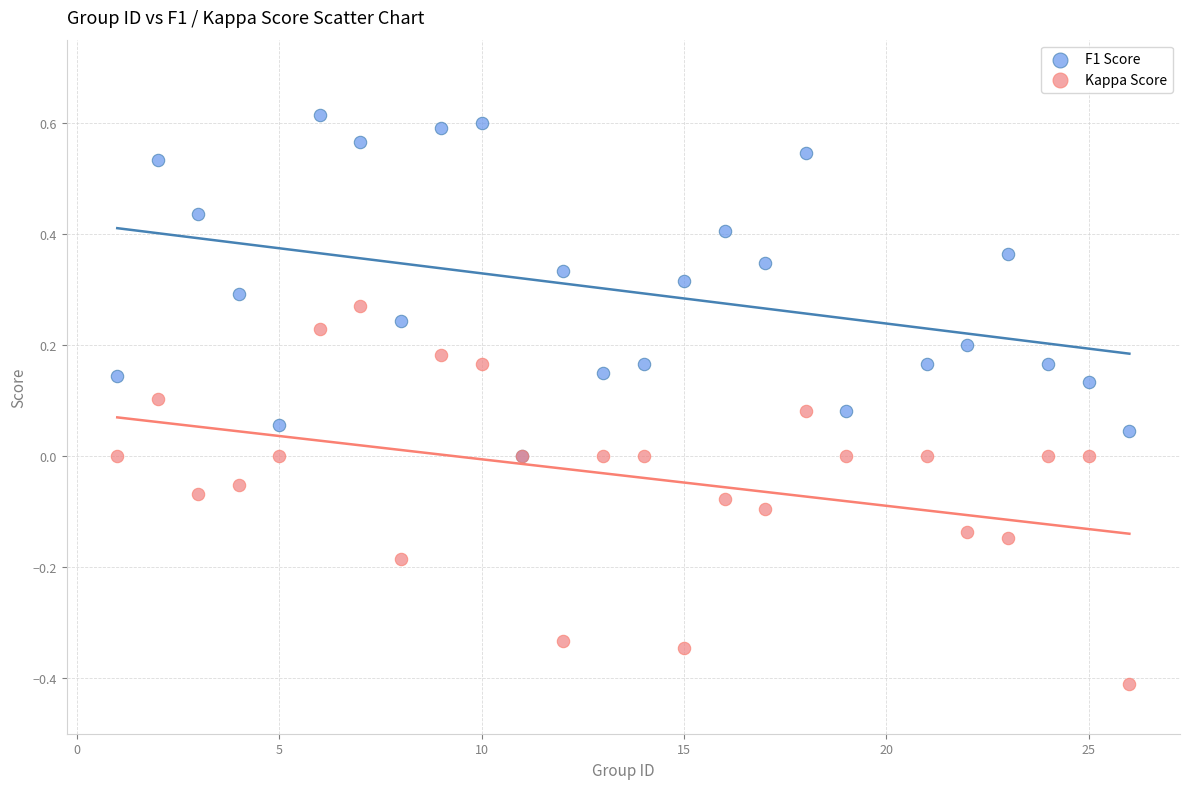

What are all the series names shown in the legend?

F1 Score, Kappa Score